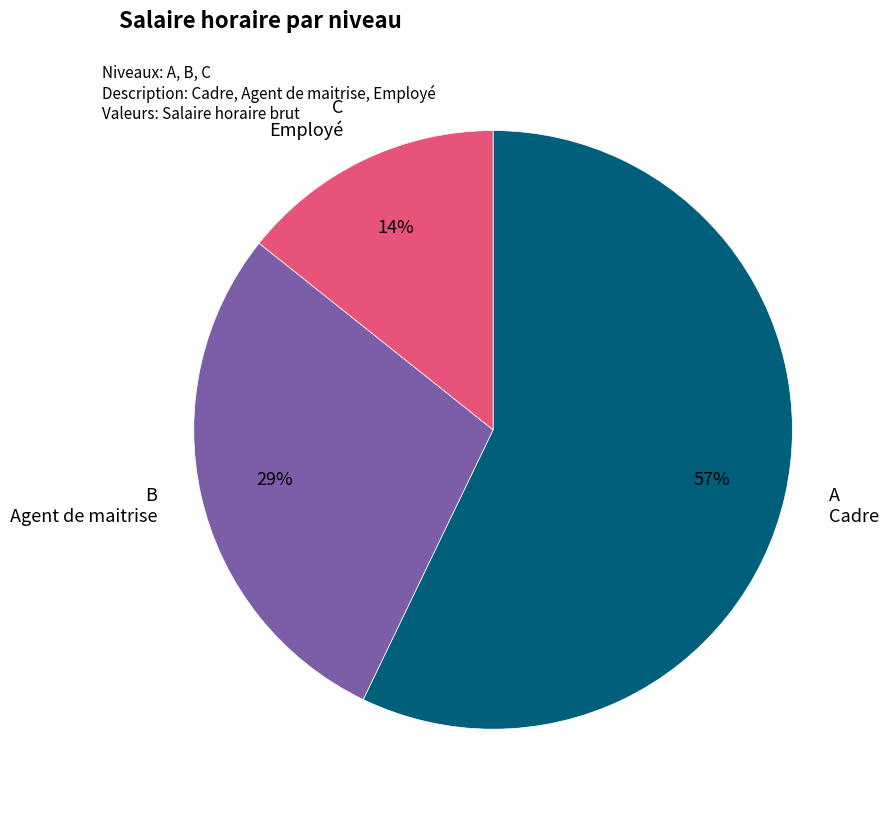

Is it true that C is 14% of the pie?

True